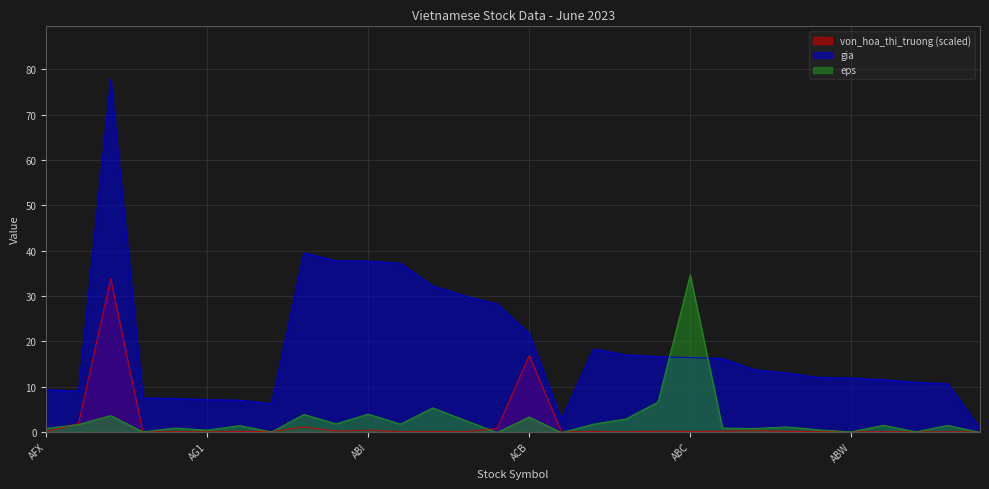

True or false: gia and von_hoa_thi_truong cross at least once.

False